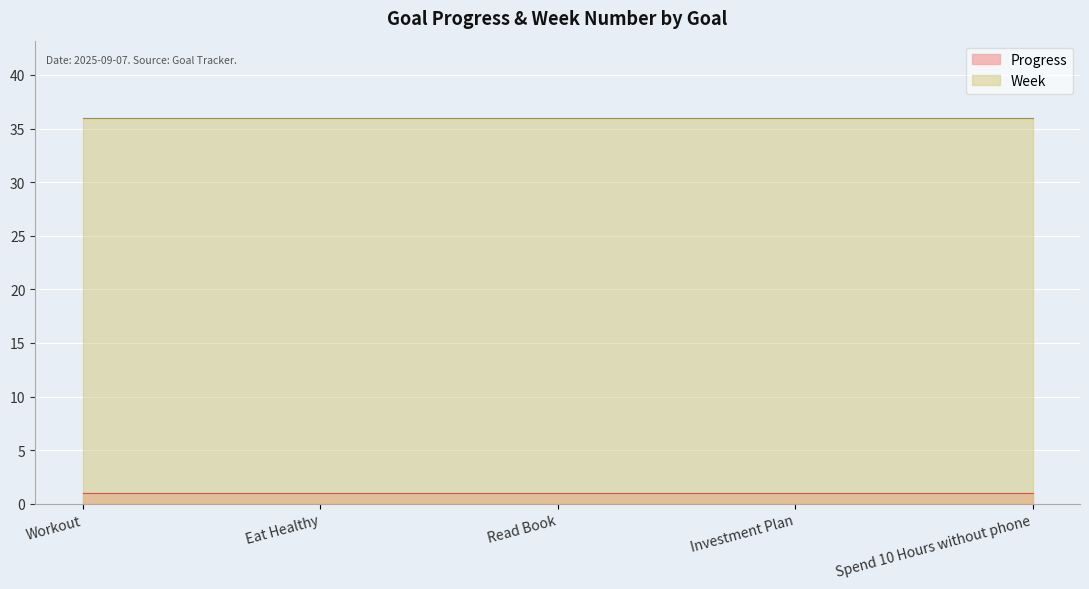

The Week series shows 60 at Investment Plan. True or false?

False